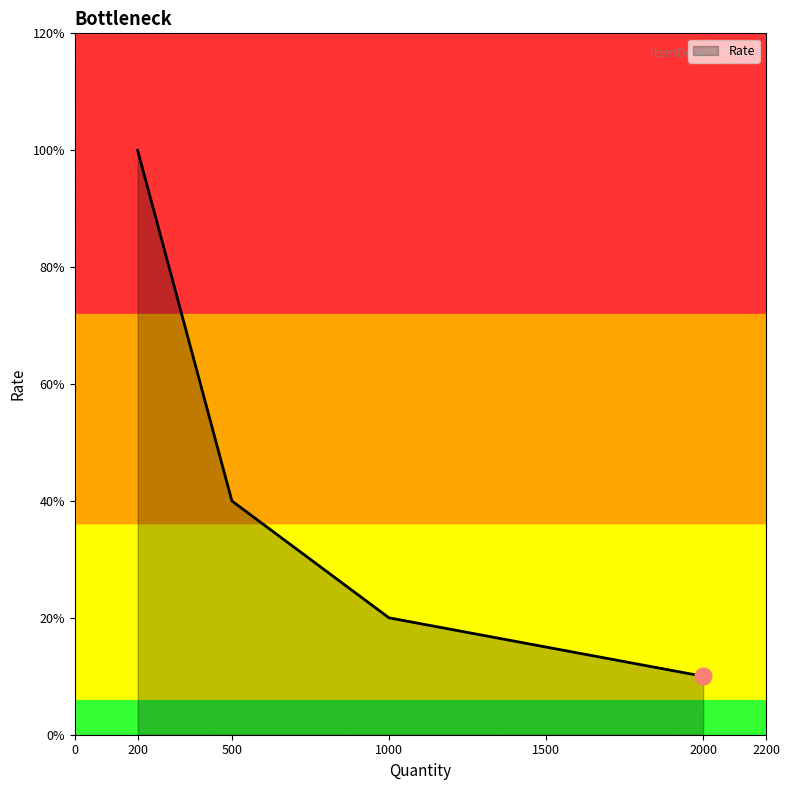

Does the chart have visible grid lines?

No